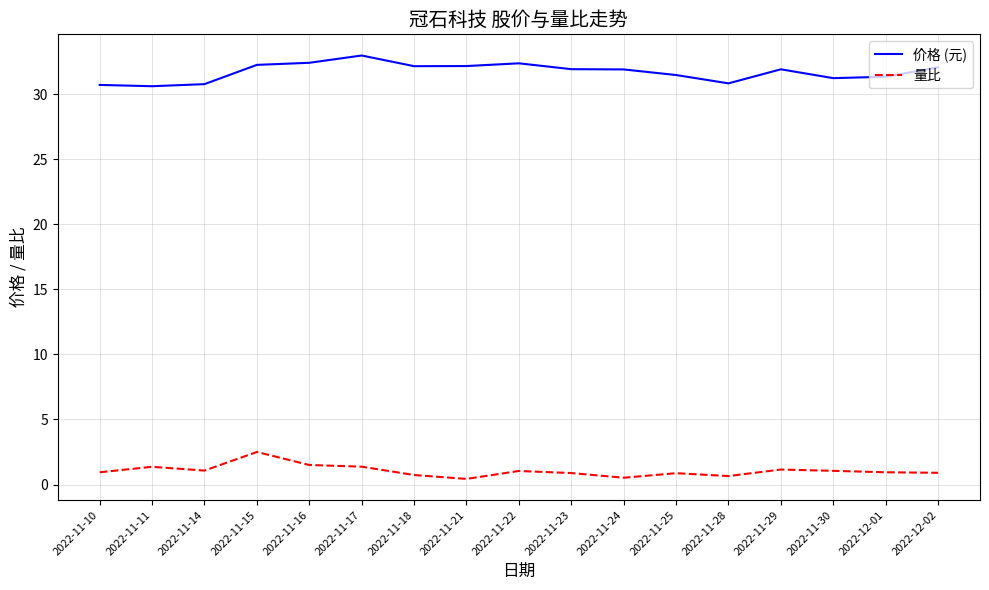

What is the difference between the maximum and minimum values in the 量比 series?

2.1